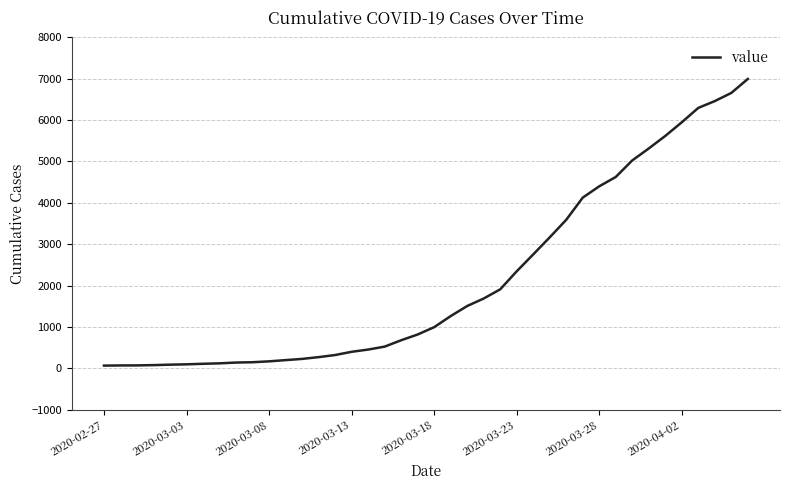

At which label is the value closest to 3529?

28